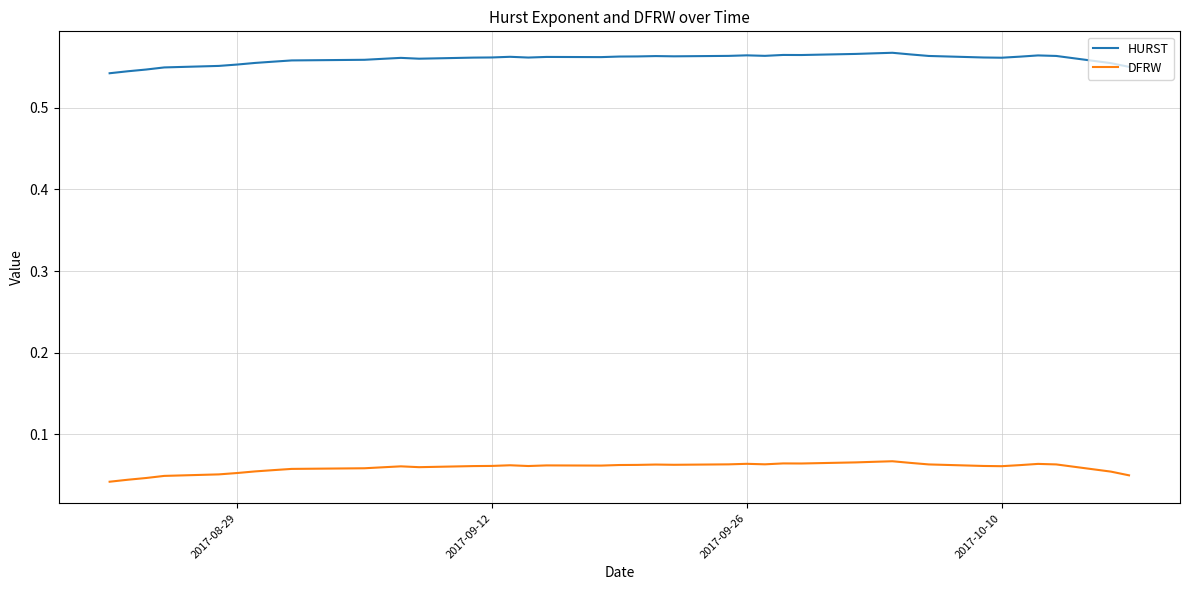

True or false: HURST and DFRW intersect in this chart.

False